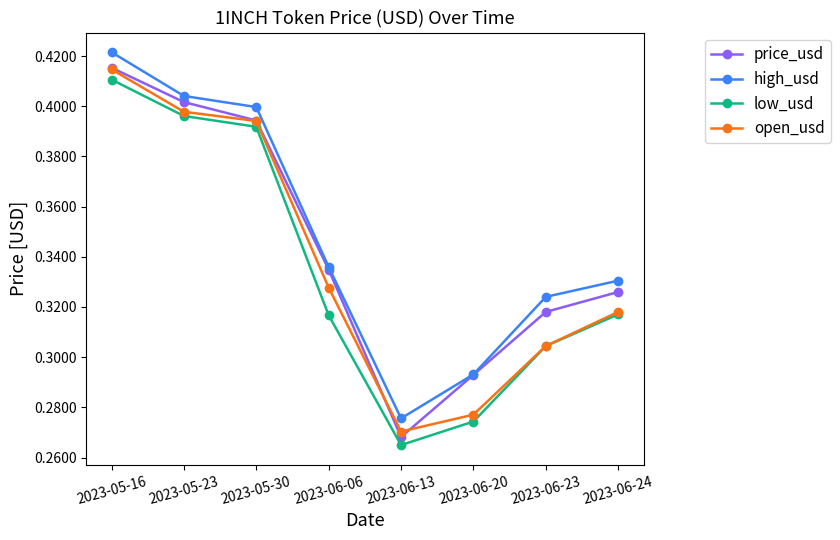

The value of low_usd at 2023-06-13 is 0.4. True or false?

False